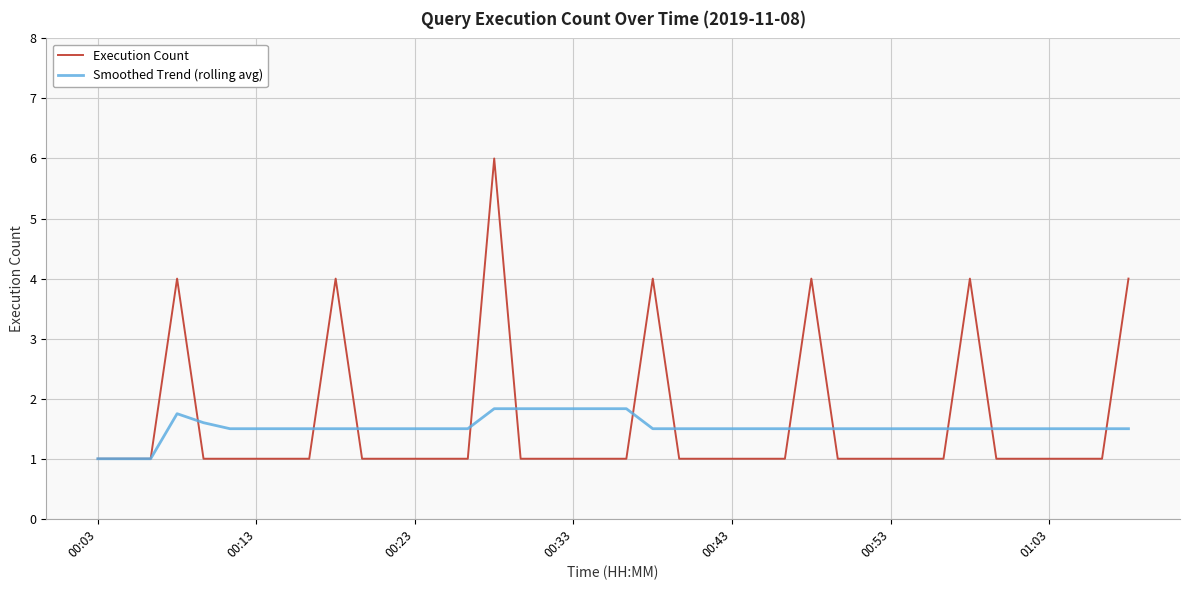

What is the smallest value displayed?

1.0